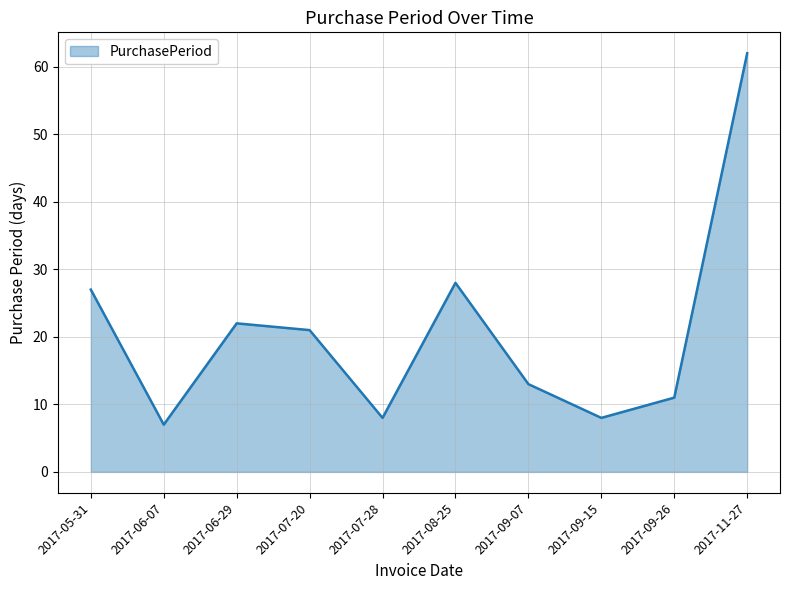

What is the approximate value at 2017-06-29, to the nearest 10?

20